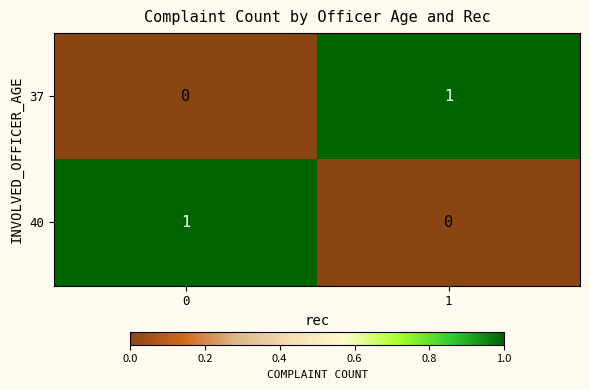

Rank the series at 1 from highest to lowest value.

37, 40